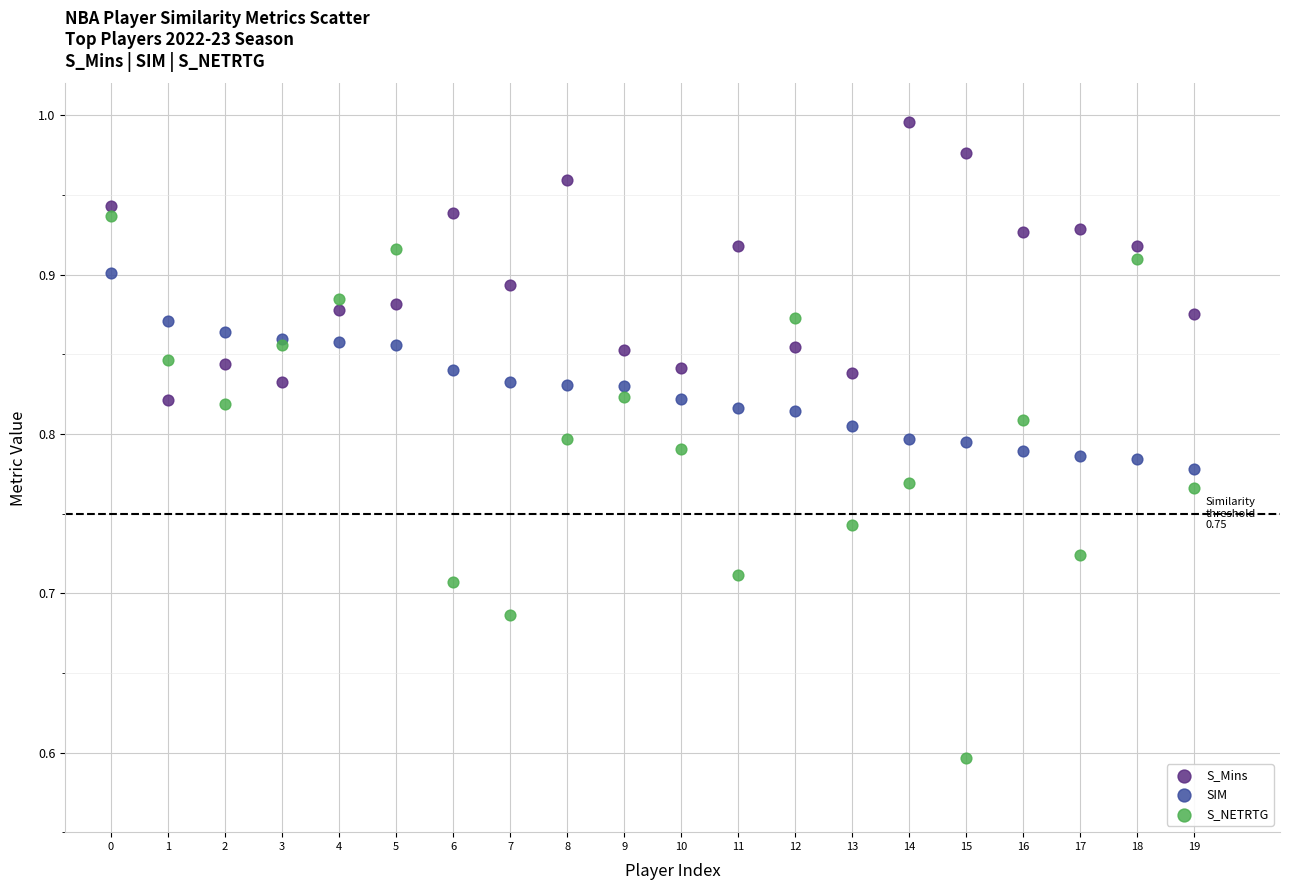

Which series has the widest spread of Y values?

S_NETRTG